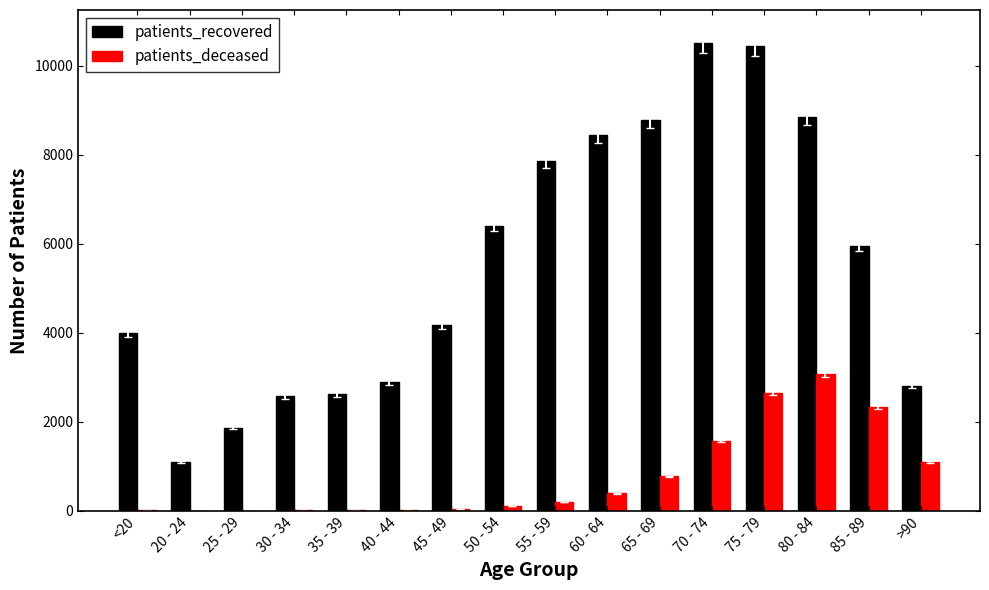

Which category has the highest value in the patients_deceased series?

80 - 84